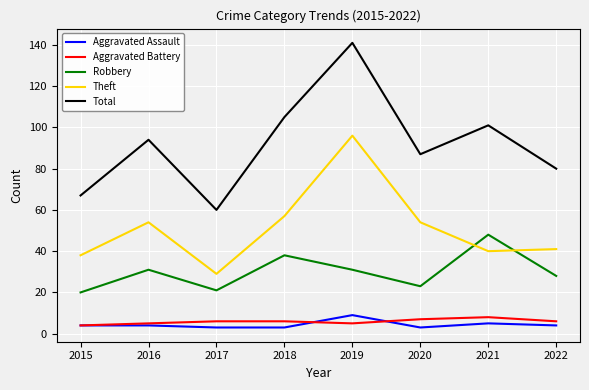

Is the value of Total at 2021 greater than the value of Robbery at 2017?

Yes